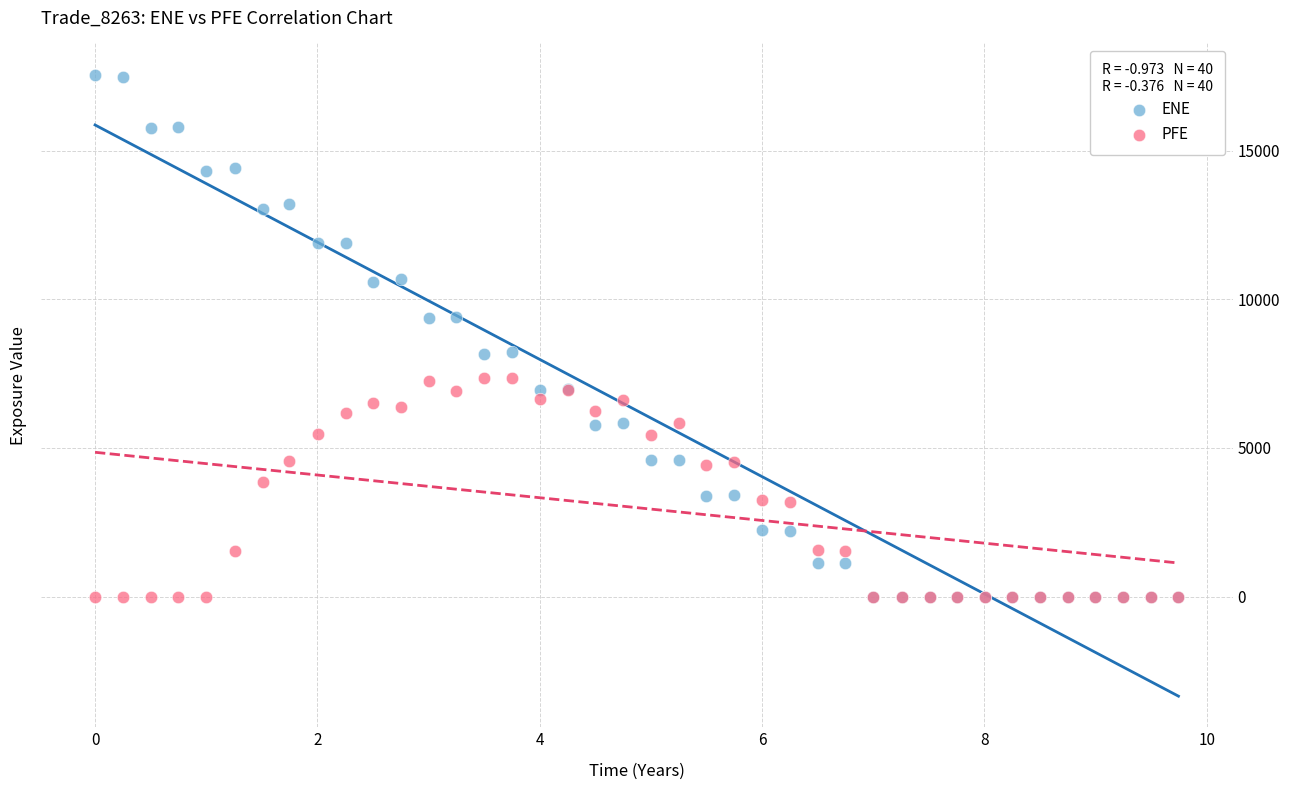

Which series contains the highest Y value?

ENE